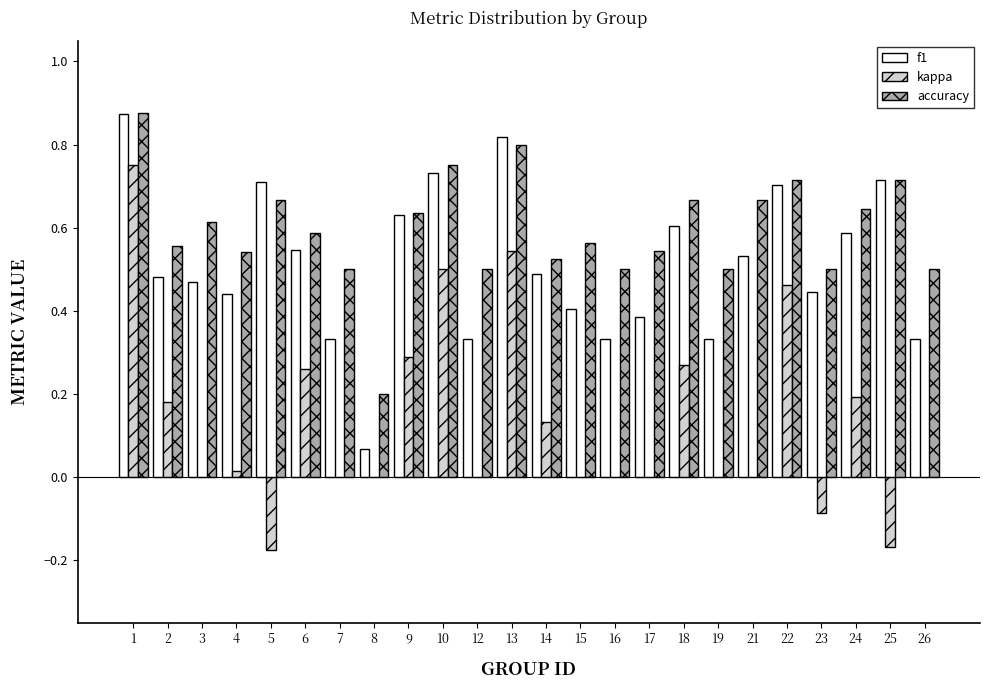

What is the sum of all kappa values?

3.2